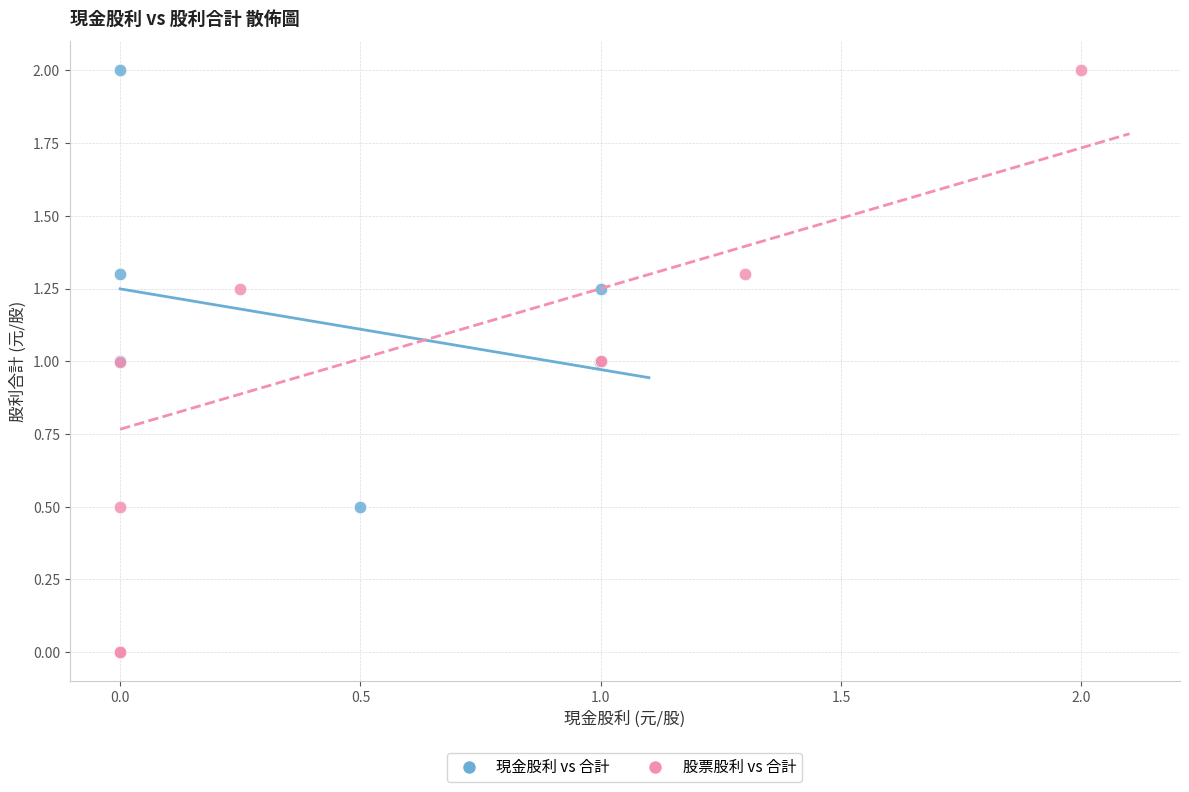

What are all the series names shown in the legend?

現金股利 vs 合計, 股票股利 vs 合計